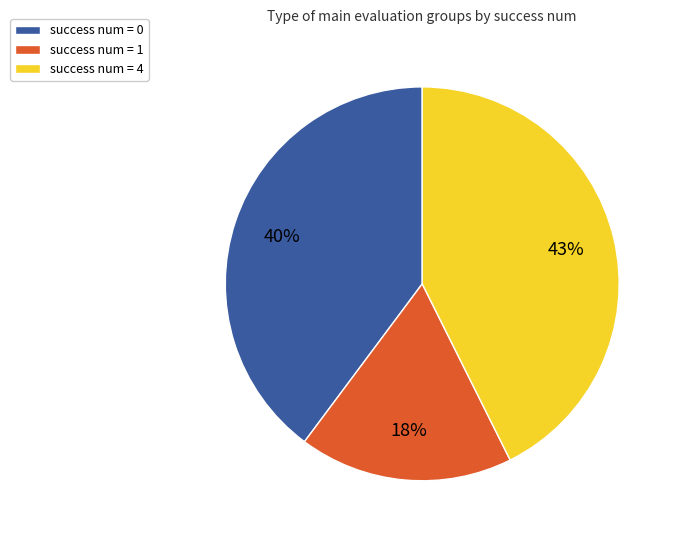

True or false: success num = 4 accounts for 28% of the total.

False